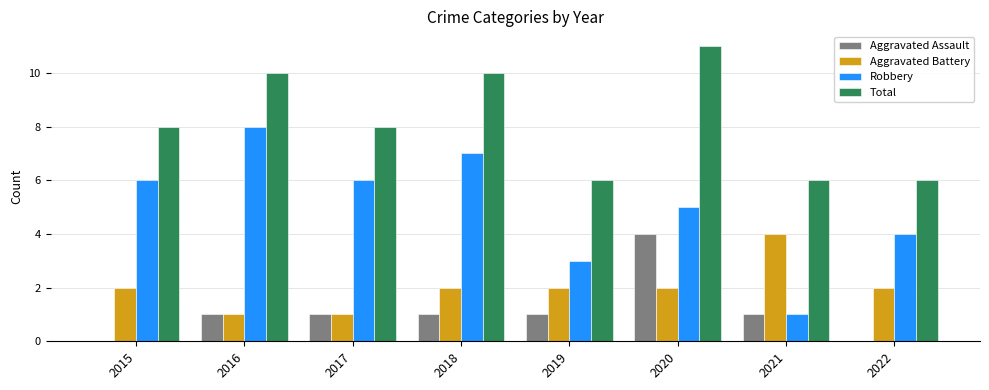

True or false: Total has a value of 6 at 2022.

True